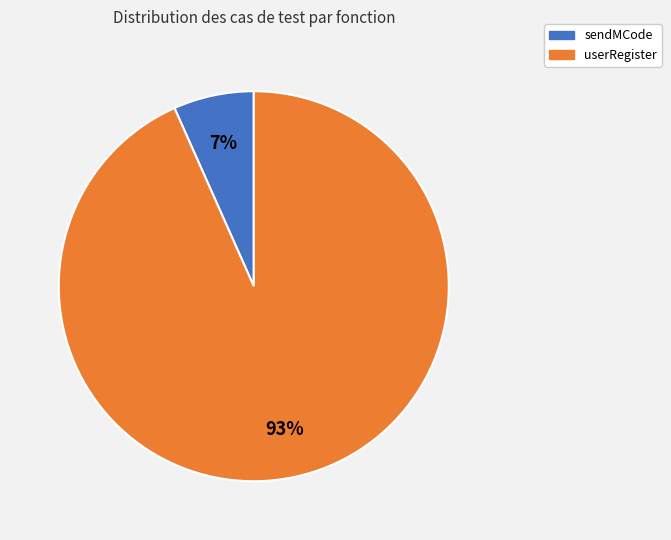

Is the sum of userRegister and sendMCode greater than half?

Yes